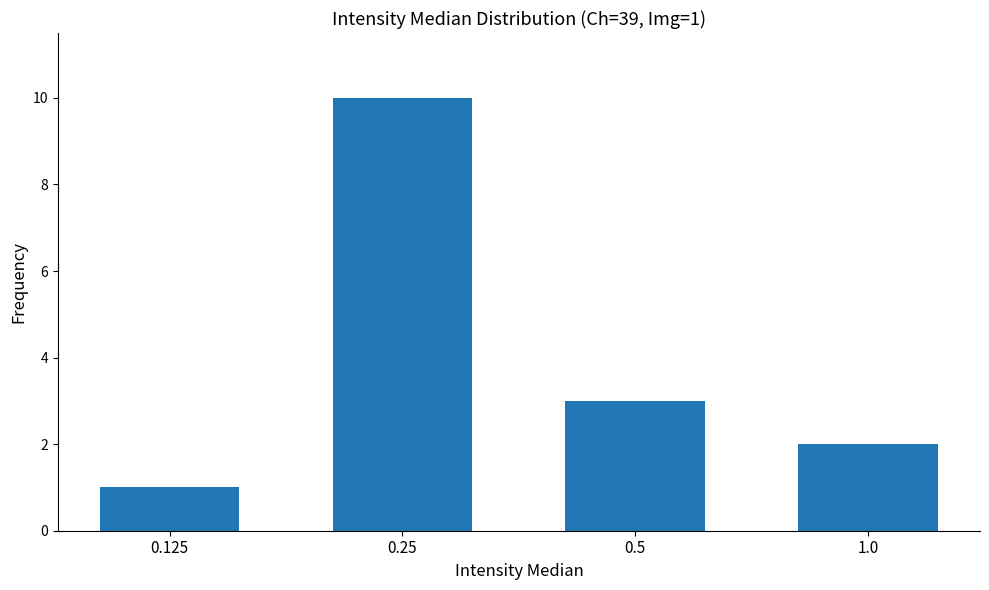

At which label does the data first exceed 3?

0.25